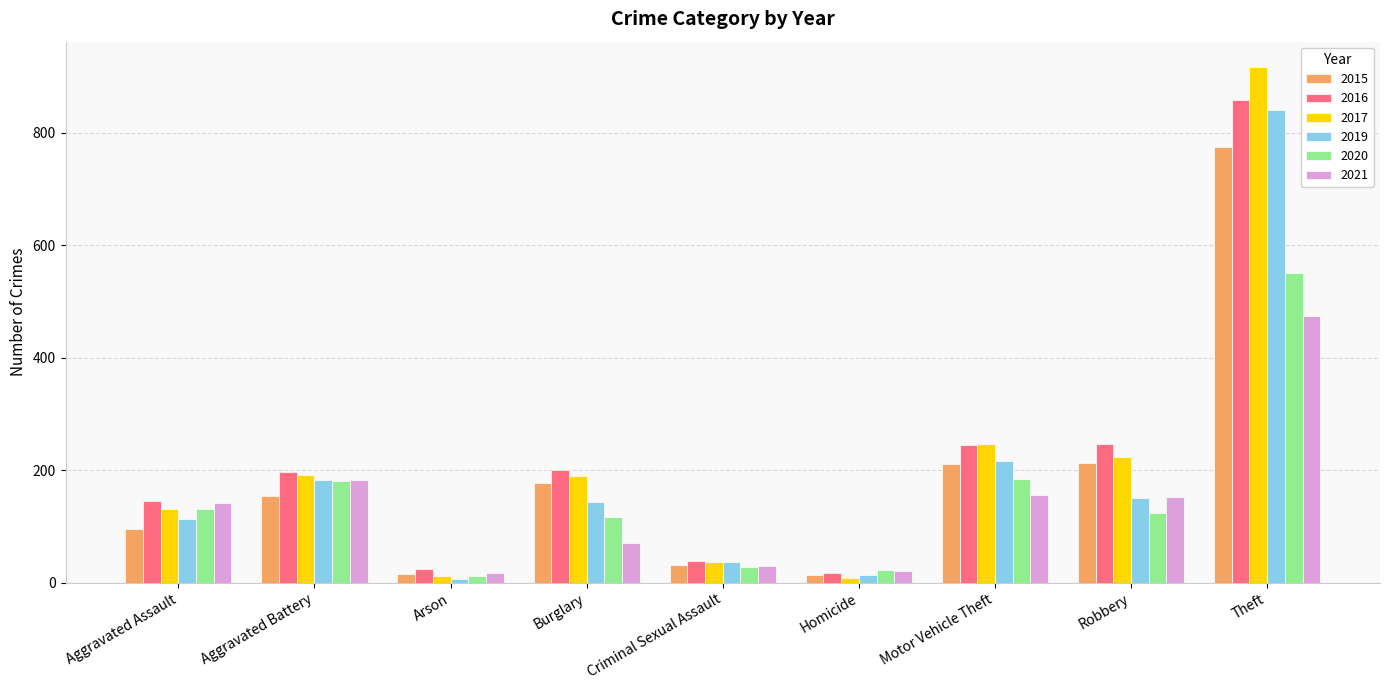

Between Aggravated Battery and Homicide, which series saw the biggest shift?

2017